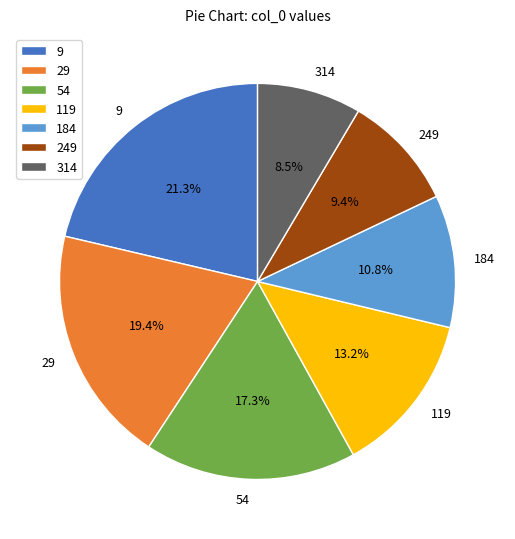

Rank the categories by value from lowest to highest.

314, 249, 184, 119, 54, 29, 9